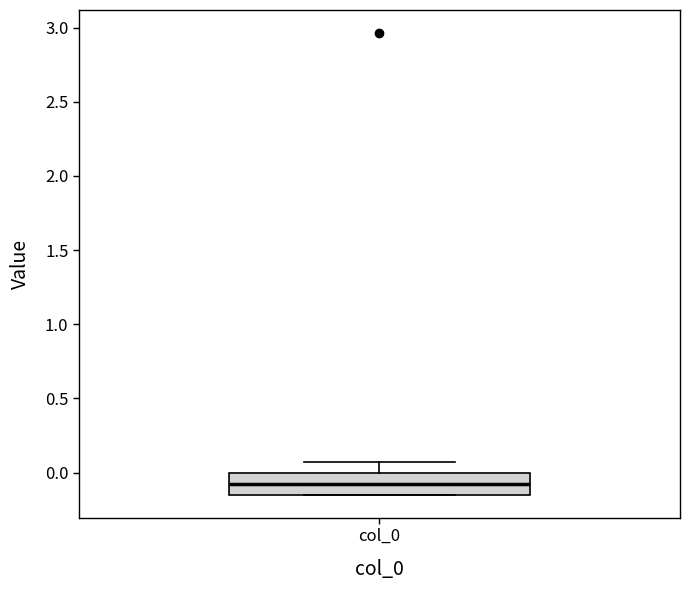

Where is the upper edge of the box for col_0 on the y-axis? The values are not printed on the chart, so give them approximately, as read against the axis.

0.00